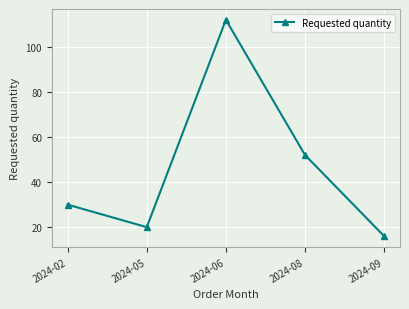

True or false: there are more than 0 points higher than both neighbors.

True